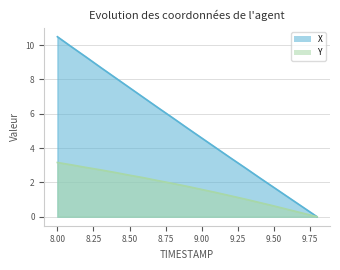

Rank the series by their maximum value, from highest to lowest.

X, Y